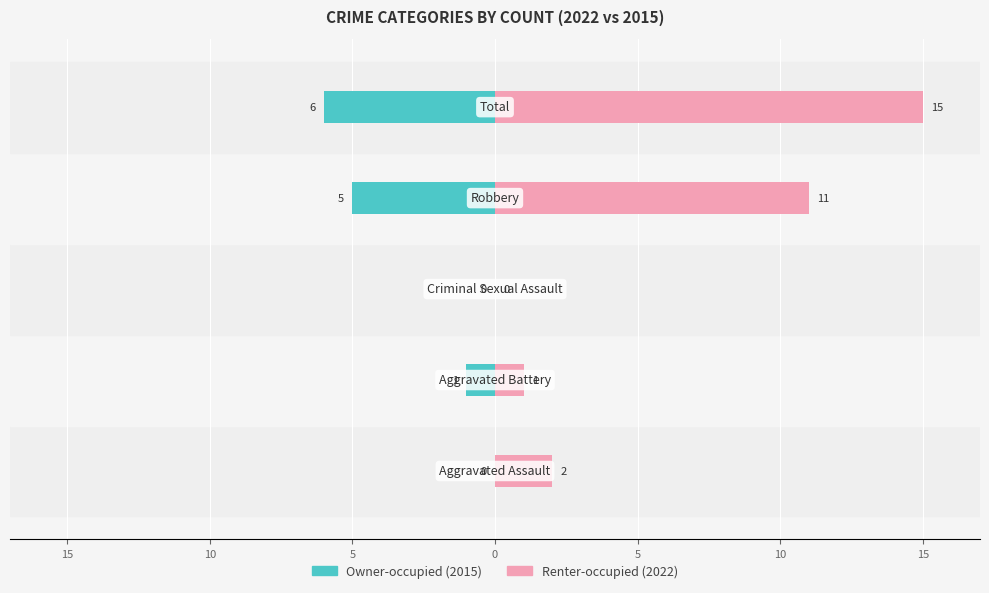

True or false: Renter-occupied has a value of 7 at 0.

False